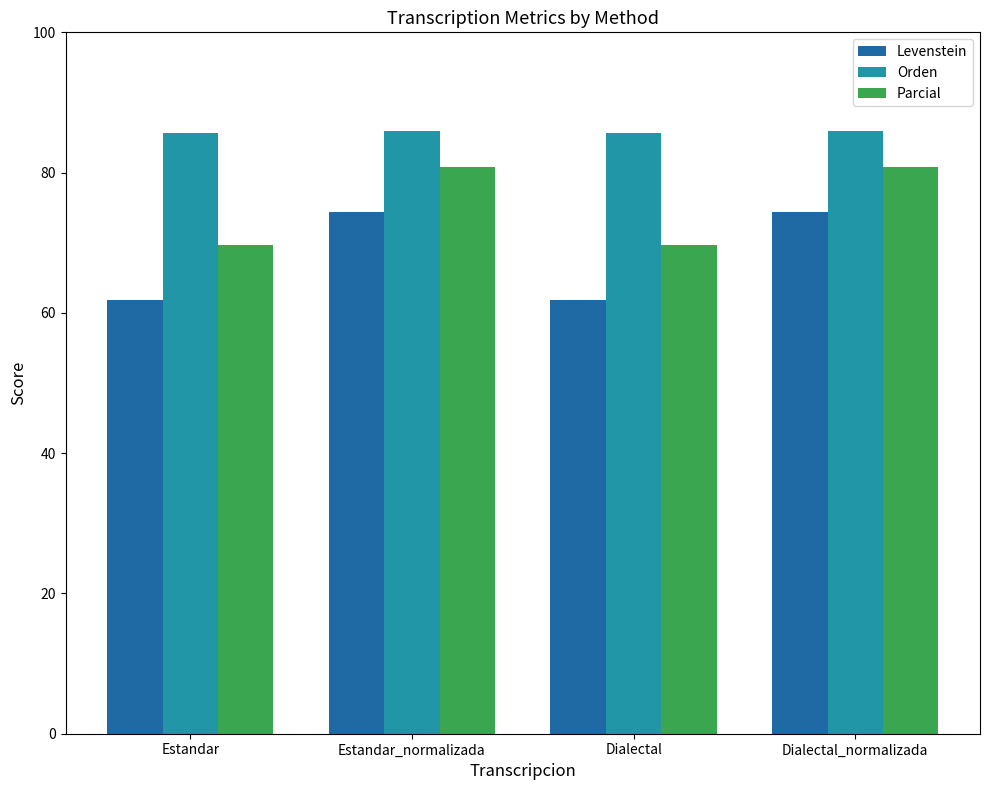

How many data points in Parcial are above 80?

2